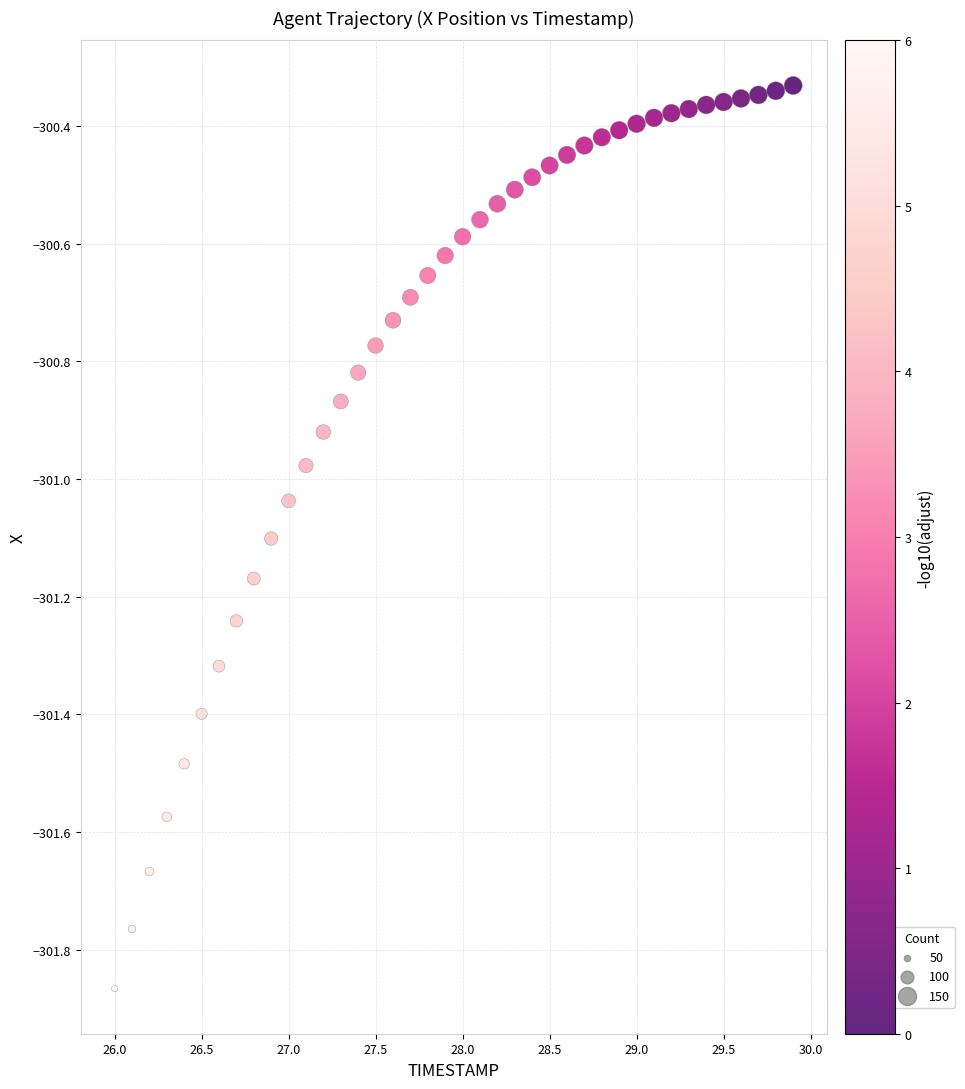

What is the range of Y values (max minus min)?

1.5